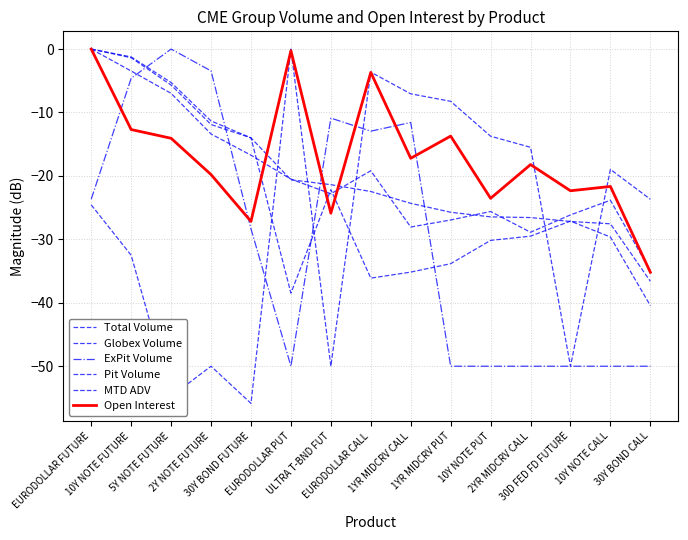

Between which two adjacent categories do Open Interest and Pit Volume first intersect?

30Y BOND FUTURE and EURODOLLAR PUT